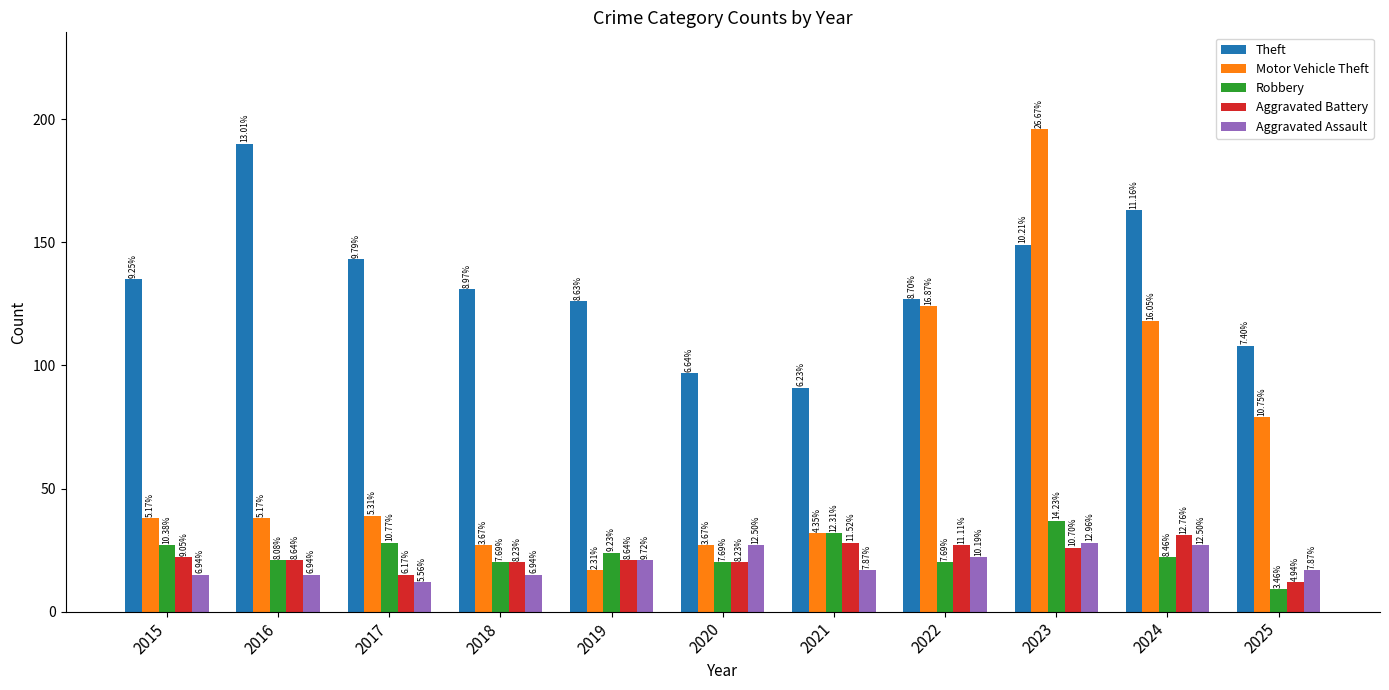

What is the average value of the Robbery series?

24